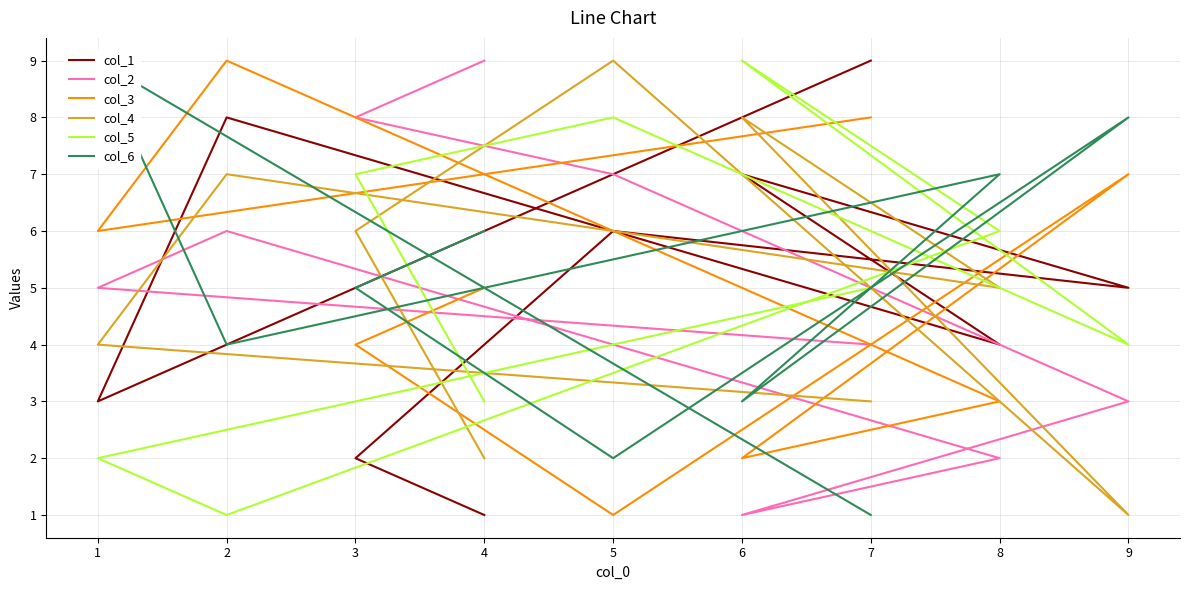

What is the sum of the col_1 values at 8 and 6?

11